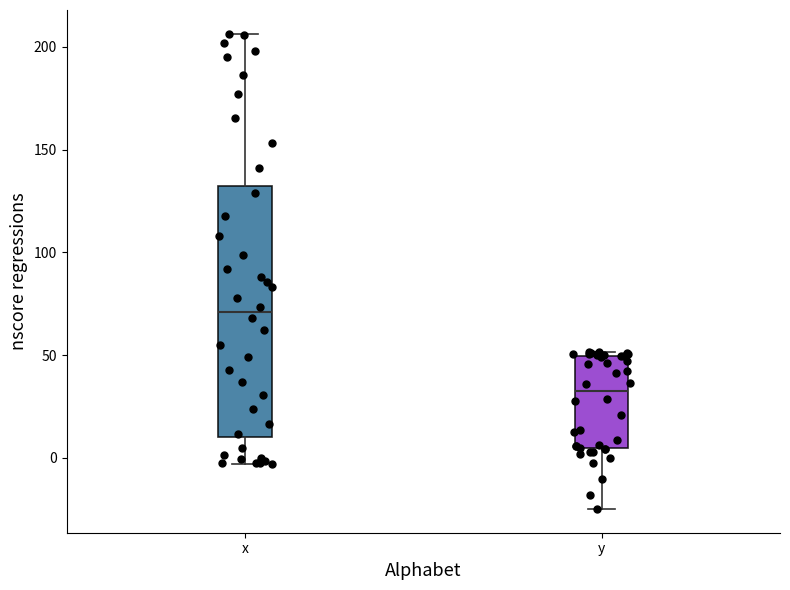

Where is the upper edge of the box for x on the y-axis? The values are not printed on the chart, so give them approximately, as read against the axis.

130